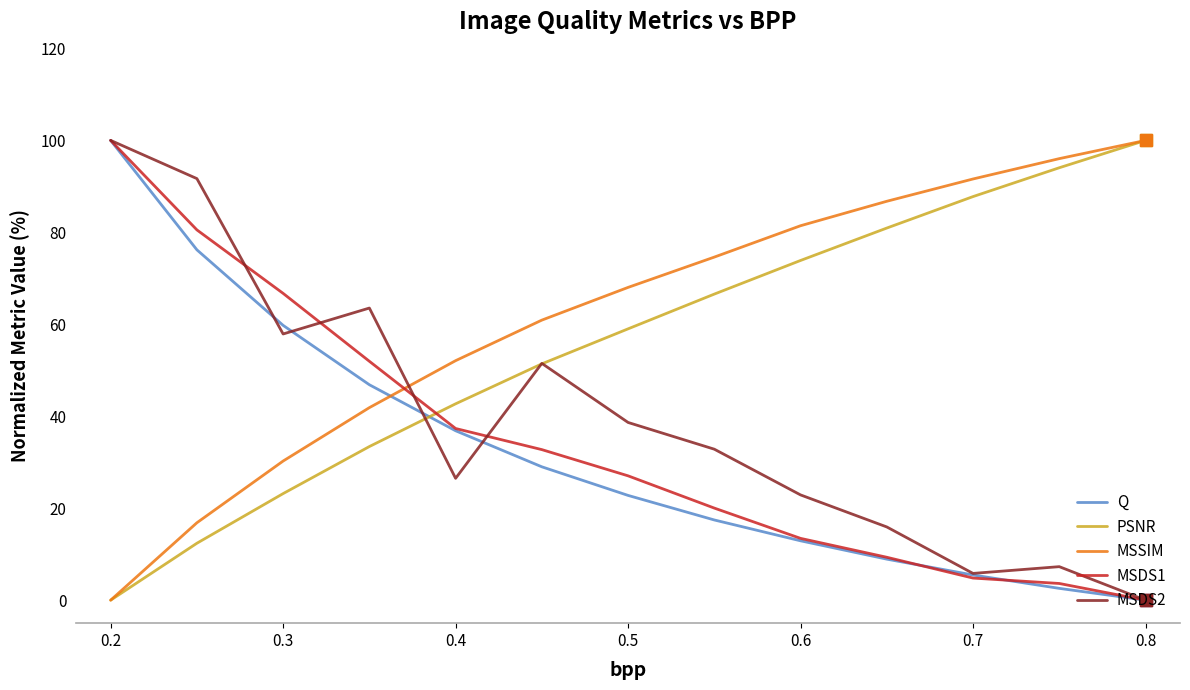

True or false: MSDS1 and MSSIM cross at least once.

True